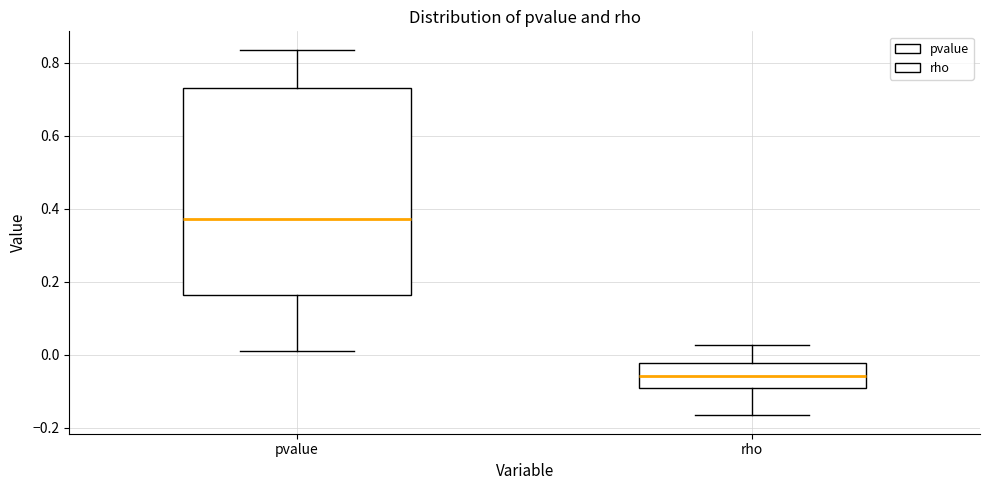

Comparing the boxes themselves (not the whiskers), which one is the tallest?

pvalue